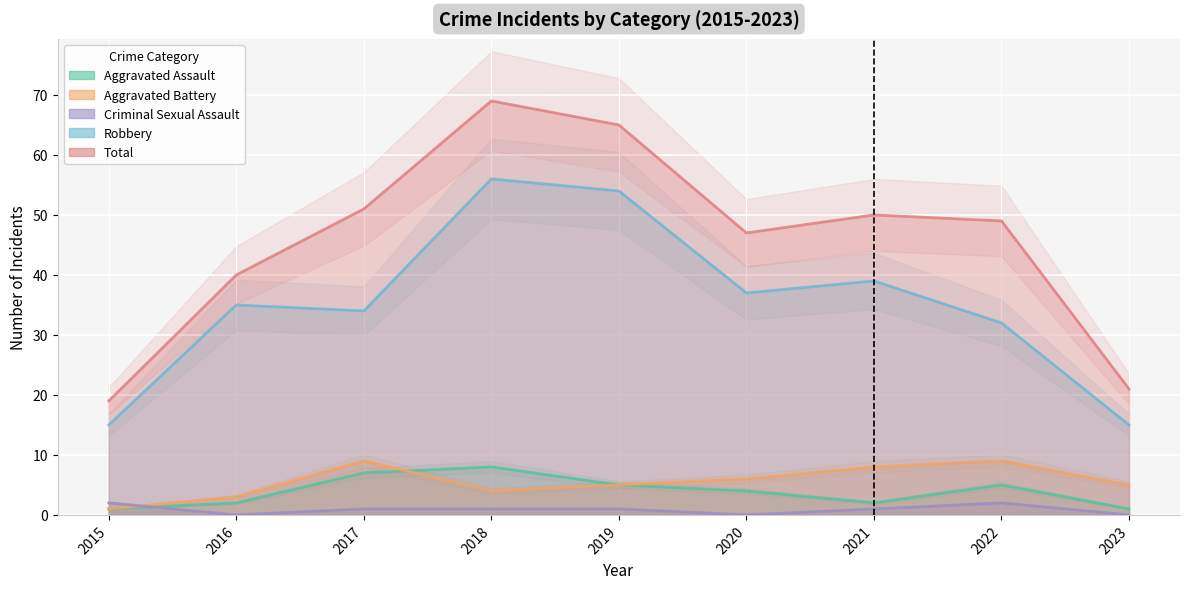

The value of Total at 2020 is 29. True or false?

False